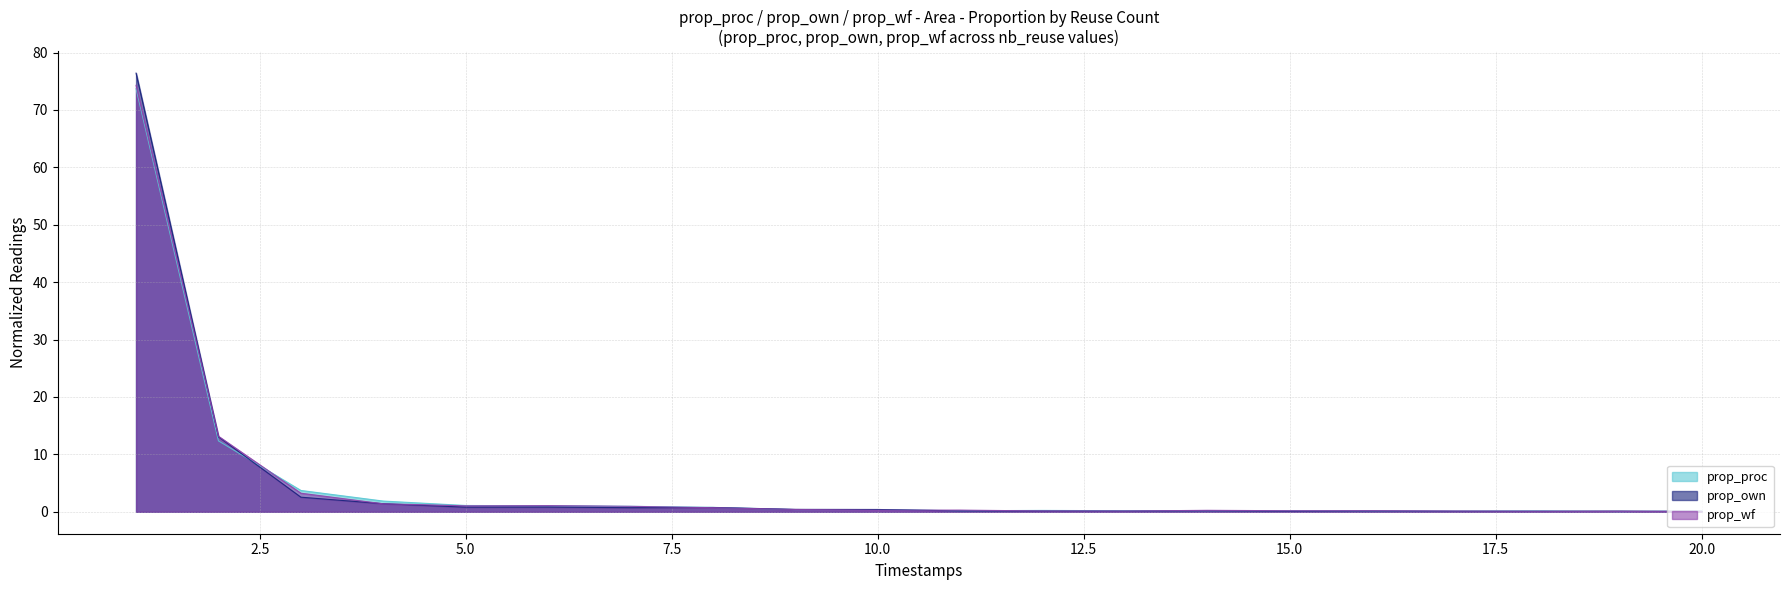

At which category does prop_wf reach its first local valley?

5.0